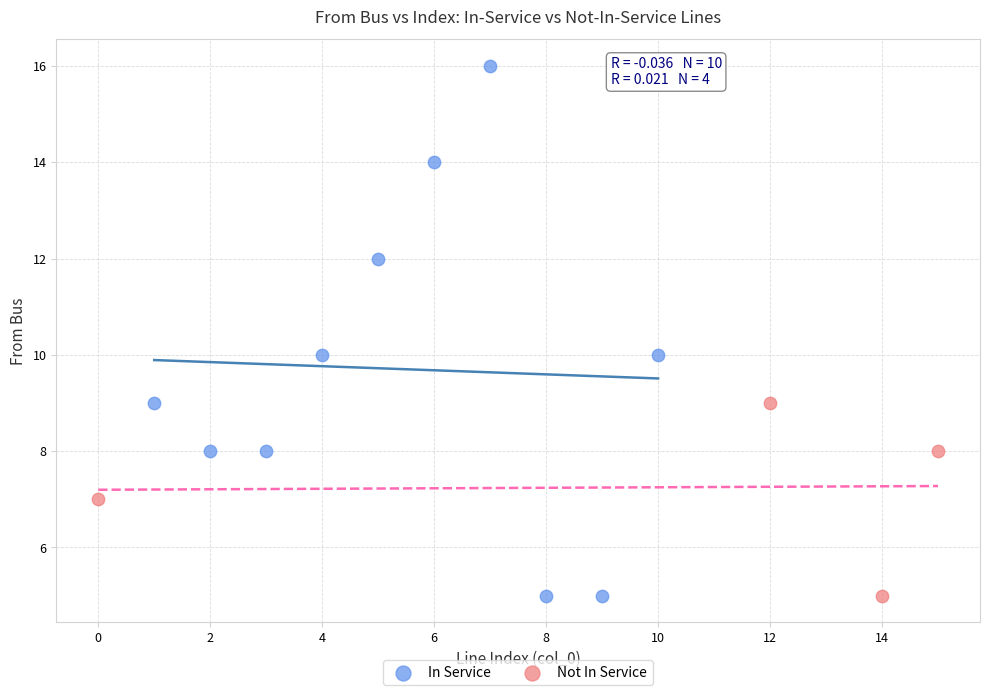

What are all the series names shown in the legend?

In Service, Not In Service